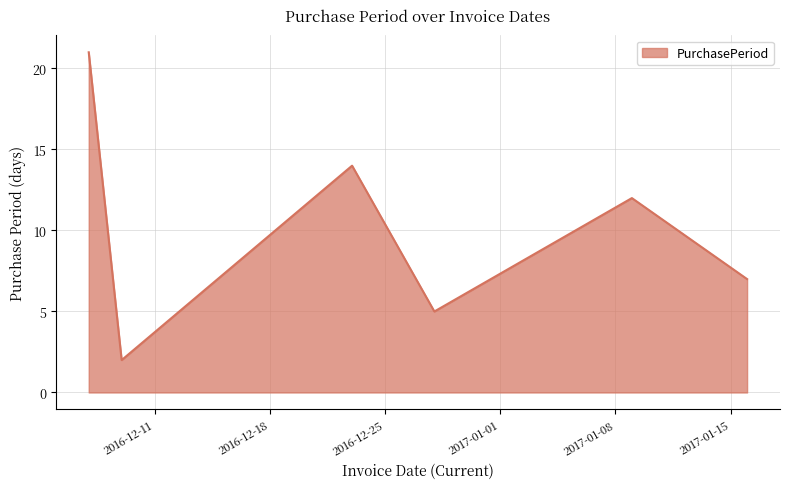

What is the average value?

10